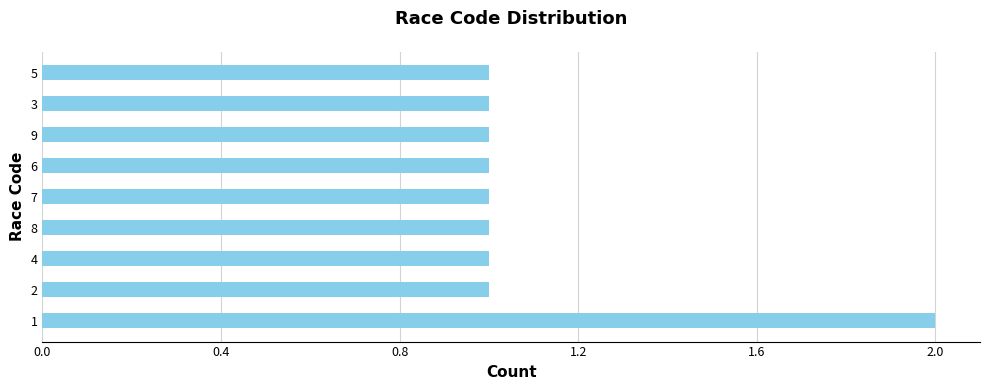

What is the ratio of the value at 1 to the value at 8?

2.0